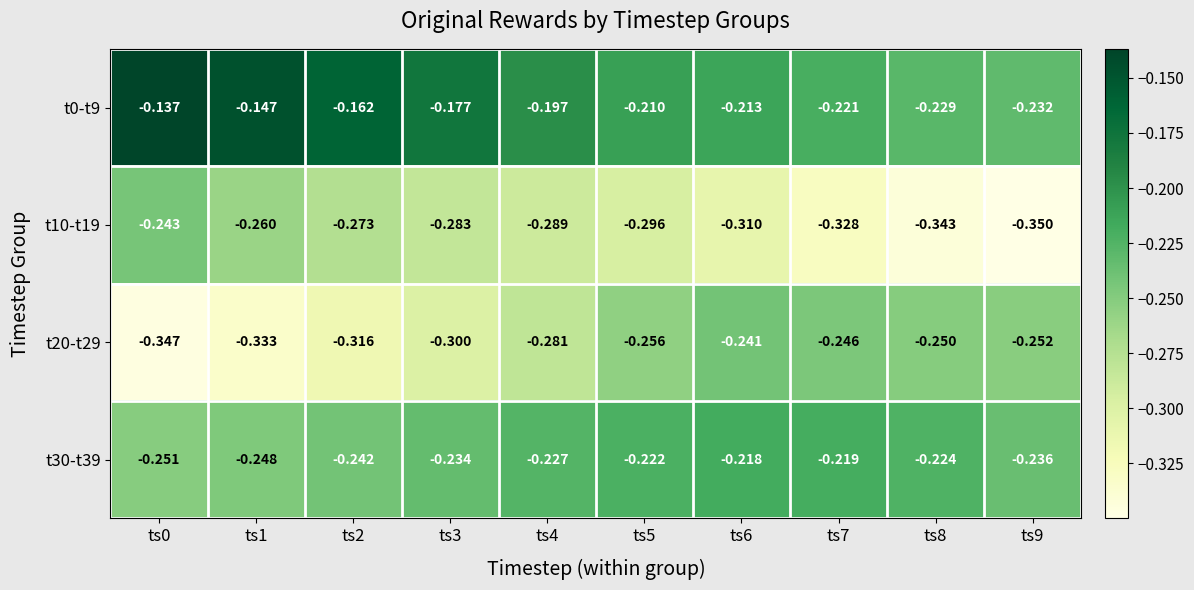

Is the value of t20-t29 at ts9 greater than the value of t30-t39 at ts8?

No